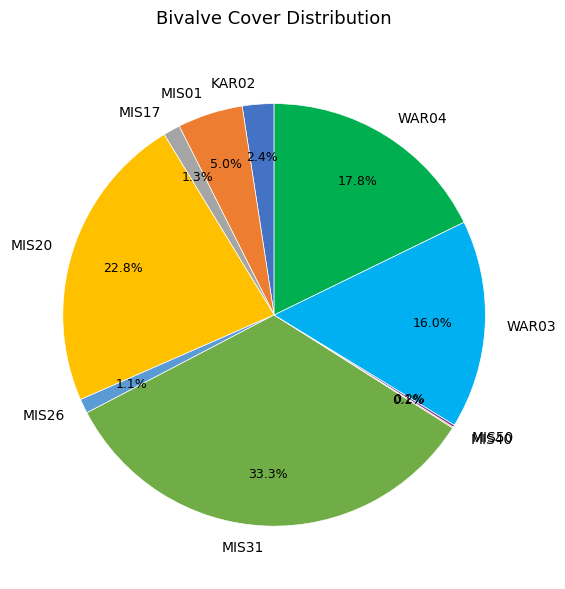

What is the total percentage of MIS17 and MIS31?

34.6%